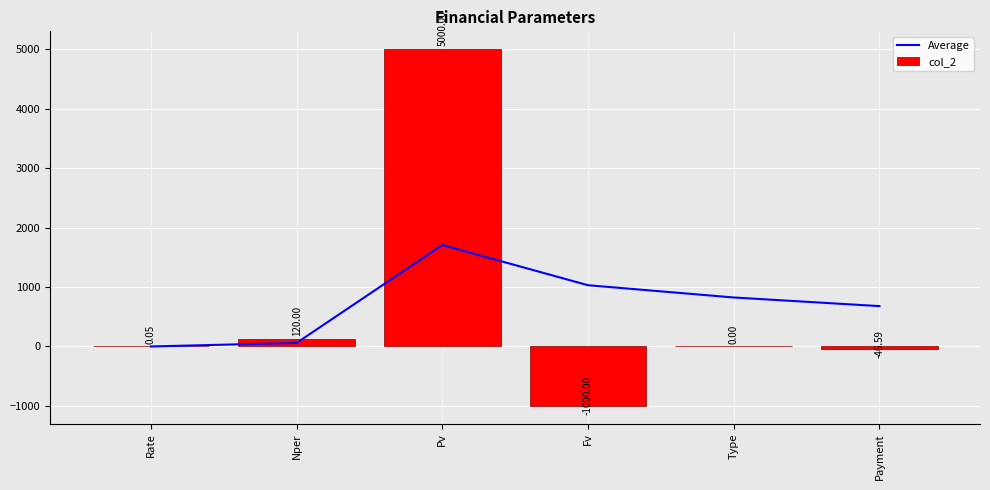

What is the difference between the second highest and minimum values in the Average series?

1030.0